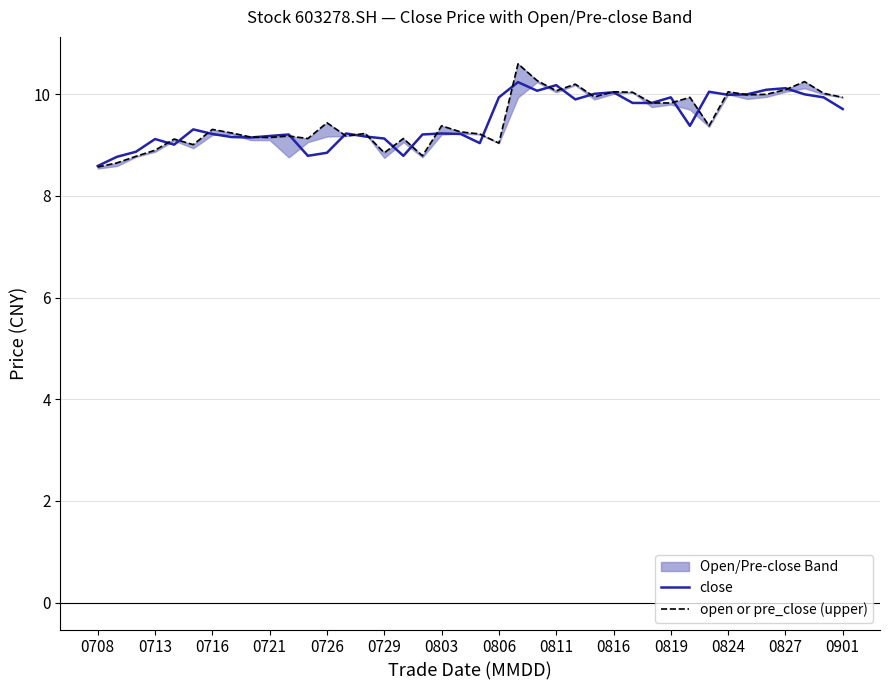

Is it true that close equals 3.3 at 0729?

False